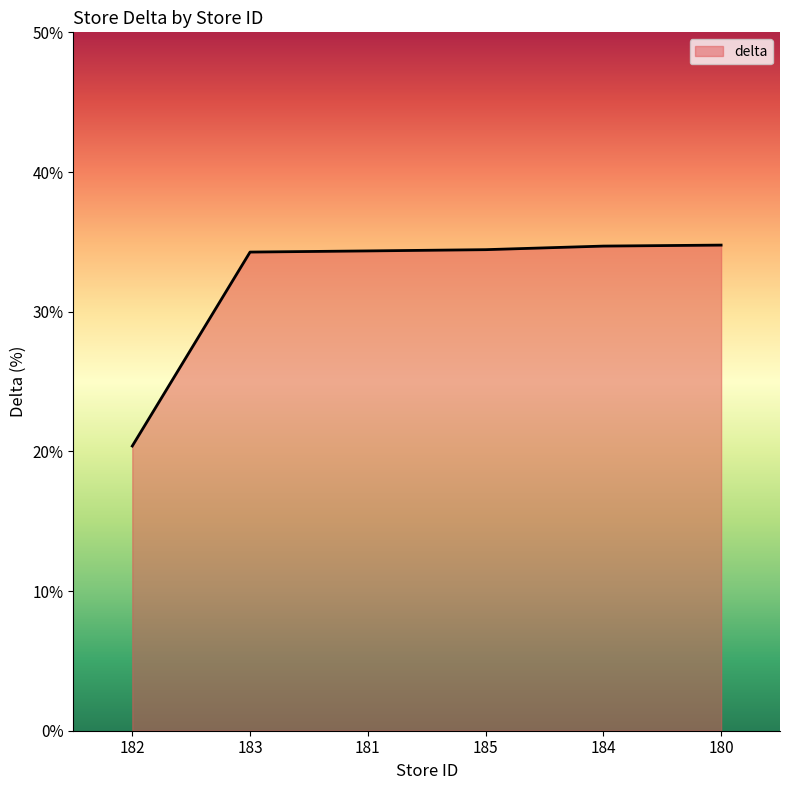

Is it true that the value at 181 is 34.4?

True